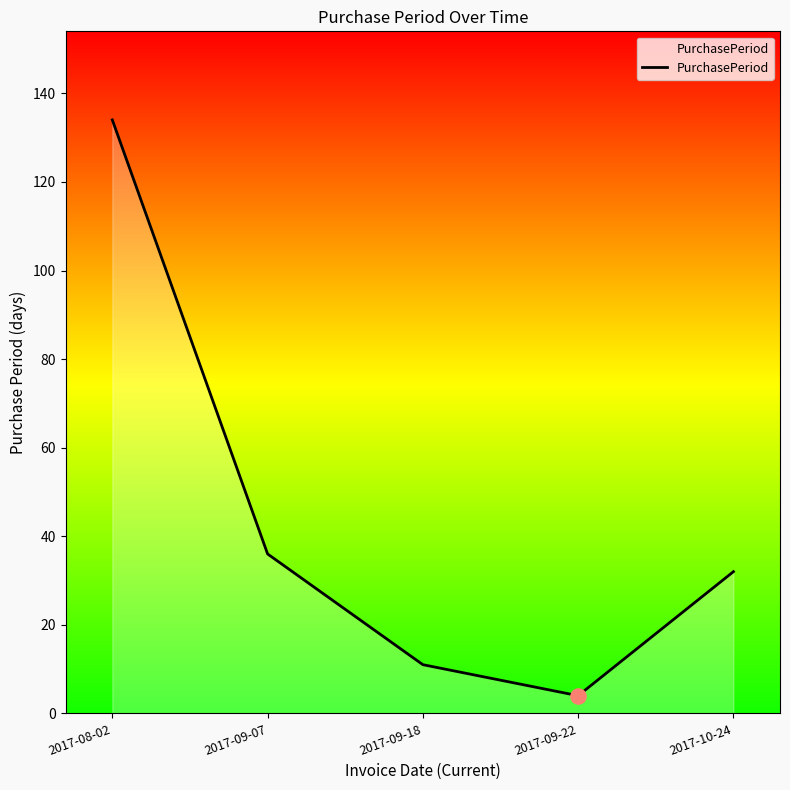

Approximately how many times larger is the value at 2017-10-24 compared to 2017-09-22?

8.0